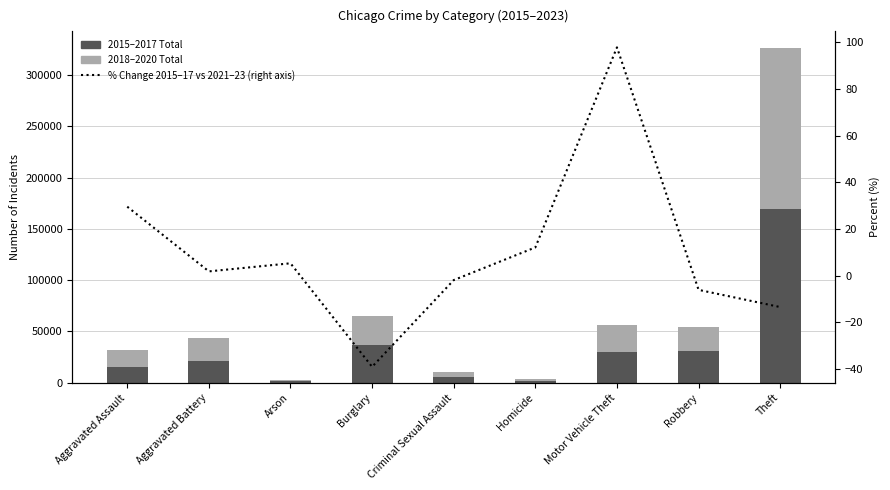

Is the value of % Change 2015–17 vs 2021–23 (right axis) at Arson greater than the value of 2015–2017 Total at Arson?

No